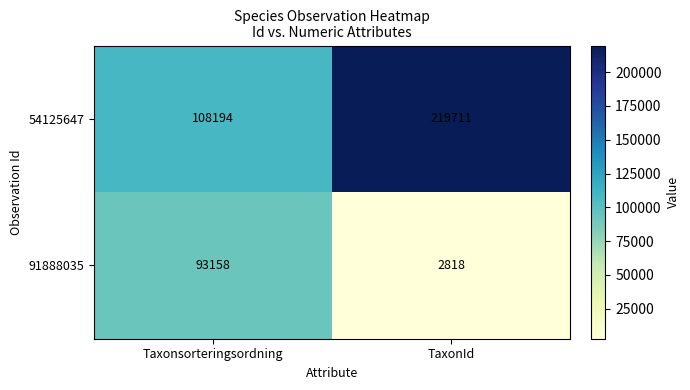

What value does the 91888035 series have at TaxonId, to the nearest 50?

2800